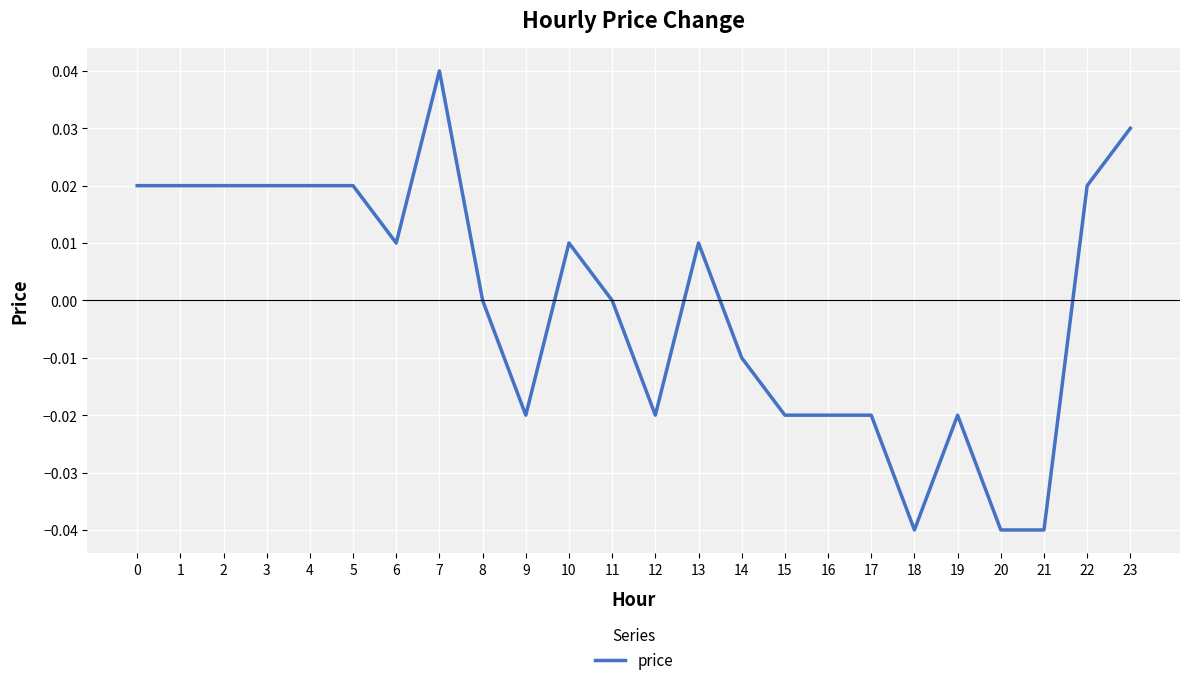

Between 8 and 12, which is larger?

8